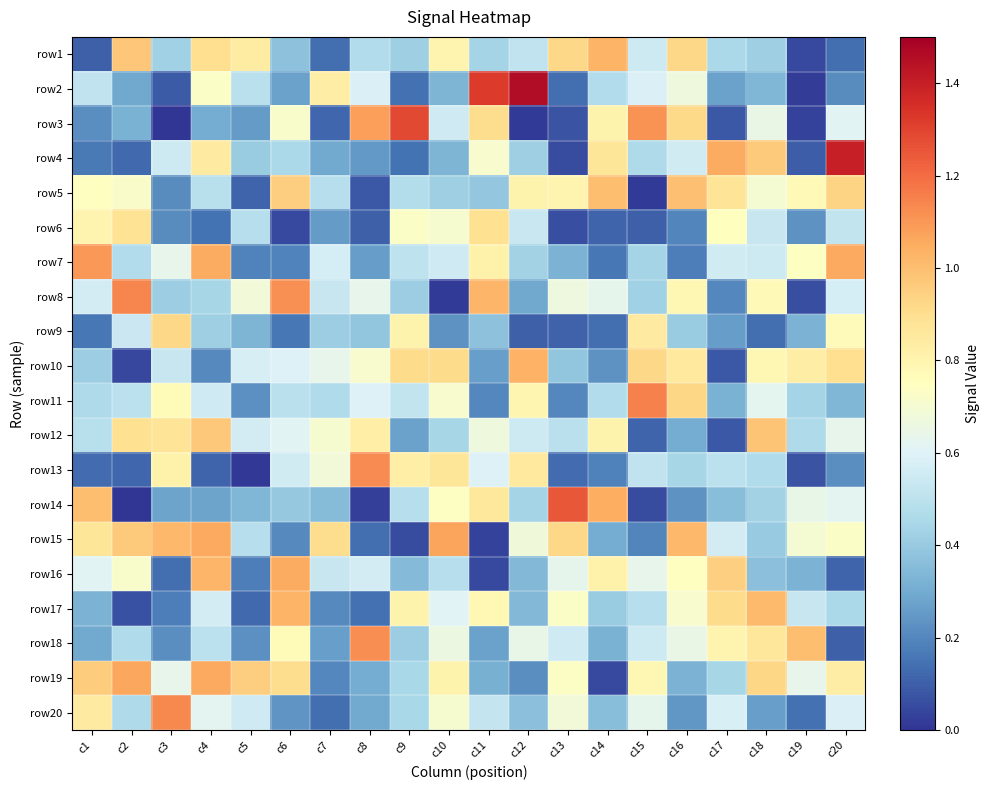

Reading right to left, what are all the values shown in this chart?

row1: c20=0.1	c19=0.0	c18=0.4	c17=0.5	c16=0.9	c15=0.5	c14=1.0	c13=0.9	c12=0.5	c11=0.4	c10=0.8	c9=0.4	c8=0.5	c7=0.1	c6=0.4	c5=0.8	c4=0.9	c3=0.4	c2=1.0	c1=0.1
row2: c20=0.2	c19=0.0	c18=0.3	c17=0.3	c16=0.7	c15=0.6	c14=0.5	c13=0.1	c12=1.5	c11=1.3	c10=0.3	c9=0.1	c8=0.6	c7=0.8	c6=0.3	c5=0.5	c4=0.7	c3=0.1	c2=0.3	c1=0.5
row3: c20=0.6	c19=0.0	c18=0.6	c17=0.1	c16=0.9	c15=1.1	c14=0.8	c13=0.1	c12=0.0	c11=0.9	c10=0.6	c9=1.3	c8=1.1	c7=0.1	c6=0.7	c5=0.3	c4=0.3	c3=0.0	c2=0.3	c1=0.2
row4: c20=1.4	c19=0.1	c18=1.0	c17=1.1	c16=0.6	c15=0.5	c14=0.9	c13=0.1	c12=0.4	c11=0.7	c10=0.3	c9=0.2	c8=0.2	c7=0.3	c6=0.5	c5=0.4	c4=0.8	c3=0.5	c2=0.1	c1=0.2
row5: c20=0.9	c19=0.8	c18=0.7	c17=0.9	c16=1.0	c15=0.0	c14=1.0	c13=0.8	c12=0.8	c11=0.4	c10=0.4	c9=0.5	c8=0.1	c7=0.5	c6=0.9	c5=0.1	c4=0.5	c3=0.2	c2=0.7	c1=0.7
row6: c20=0.5	c19=0.2	c18=0.5	c17=0.8	c16=0.2	c15=0.1	c14=0.1	c13=0.1	c12=0.5	c11=0.9	c10=0.7	c9=0.7	c8=0.1	c7=0.3	c6=0.1	c5=0.5	c4=0.2	c3=0.2	c2=0.9	c1=0.8
row7: c20=1.1	c19=0.7	c18=0.5	c17=0.6	c16=0.2	c15=0.4	c14=0.2	c13=0.3	c12=0.4	c11=0.8	c10=0.6	c9=0.5	c8=0.3	c7=0.6	c6=0.2	c5=0.2	c4=1.0	c3=0.6	c2=0.5	c1=1.1
row8: c20=0.6	c19=0.1	c18=0.8	c17=0.2	c16=0.8	c15=0.4	c14=0.6	c13=0.7	c12=0.3	c11=1.0	c10=0.0	c9=0.4	c8=0.6	c7=0.5	c6=1.1	c5=0.7	c4=0.4	c3=0.4	c2=1.1	c1=0.6
row9: c20=0.8	c19=0.3	c18=0.1	c17=0.3	c16=0.4	c15=0.8	c14=0.1	c13=0.1	c12=0.1	c11=0.4	c10=0.2	c9=0.8	c8=0.4	c7=0.4	c6=0.2	c5=0.3	c4=0.4	c3=0.9	c2=0.5	c1=0.2
row10: c20=0.9	c19=0.8	c18=0.8	c17=0.1	c16=0.9	c15=0.9	c14=0.2	c13=0.4	c12=1.0	c11=0.3	c10=0.9	c9=0.9	c8=0.7	c7=0.6	c6=0.6	c5=0.6	c4=0.2	c3=0.5	c2=0.0	c1=0.4
row11: c20=0.3	c19=0.4	c18=0.6	c17=0.3	c16=0.9	c15=1.2	c14=0.5	c13=0.2	c12=0.8	c11=0.2	c10=0.7	c9=0.5	c8=0.6	c7=0.5	c6=0.5	c5=0.2	c4=0.6	c3=0.8	c2=0.5	c1=0.5
row12: c20=0.6	c19=0.5	c18=1.0	c17=0.1	c16=0.3	c15=0.1	c14=0.8	c13=0.5	c12=0.5	c11=0.7	c10=0.4	c9=0.3	c8=0.8	c7=0.7	c6=0.6	c5=0.6	c4=1.0	c3=0.9	c2=0.9	c1=0.5
row13: c20=0.2	c19=0.1	c18=0.5	c17=0.5	c16=0.4	c15=0.5	c14=0.2	c13=0.1	c12=0.9	c11=0.6	c10=0.9	c9=0.8	c8=1.1	c7=0.7	c6=0.6	c5=0.0	c4=0.1	c3=0.8	c2=0.1	c1=0.1
row14: c20=0.6	c19=0.6	c18=0.4	c17=0.4	c16=0.2	c15=0.1	c14=1.0	c13=1.3	c12=0.4	c11=0.9	c10=0.7	c9=0.5	c8=0.0	c7=0.4	c6=0.4	c5=0.3	c4=0.3	c3=0.3	c2=0.0	c1=1.0
row15: c20=0.7	c19=0.7	c18=0.4	c17=0.6	c16=1.0	c15=0.2	c14=0.3	c13=0.9	c12=0.7	c11=0.0	c10=1.1	c9=0.1	c8=0.1	c7=0.9	c6=0.2	c5=0.5	c4=1.1	c3=1.0	c2=1.0	c1=0.9
row16: c20=0.1	c19=0.3	c18=0.4	c17=0.9	c16=0.7	c15=0.6	c14=0.8	c13=0.6	c12=0.3	c11=0.1	c10=0.5	c9=0.3	c8=0.6	c7=0.5	c6=1.0	c5=0.2	c4=1.0	c3=0.1	c2=0.7	c1=0.6
row17: c20=0.5	c19=0.5	c18=1.0	c17=0.9	c16=0.7	c15=0.5	c14=0.4	c13=0.7	c12=0.3	c11=0.8	c10=0.6	c9=0.8	c8=0.1	c7=0.2	c6=1.0	c5=0.1	c4=0.6	c3=0.2	c2=0.1	c1=0.3
row18: c20=0.1	c19=1.0	c18=0.9	c17=0.8	c16=0.6	c15=0.5	c14=0.3	c13=0.6	c12=0.6	c11=0.3	c10=0.7	c9=0.4	c8=1.1	c7=0.3	c6=0.8	c5=0.2	c4=0.5	c3=0.2	c2=0.5	c1=0.3
row19: c20=0.8	c19=0.6	c18=0.9	c17=0.4	c16=0.3	c15=0.8	c14=0.0	c13=0.7	c12=0.2	c11=0.3	c10=0.8	c9=0.4	c8=0.3	c7=0.2	c6=0.9	c5=0.9	c4=1.1	c3=0.6	c2=1.1	c1=1.0
row20: c20=0.6	c19=0.1	c18=0.3	c17=0.6	c16=0.2	c15=0.6	c14=0.4	c13=0.7	c12=0.4	c11=0.5	c10=0.7	c9=0.4	c8=0.3	c7=0.1	c6=0.2	c5=0.6	c4=0.6	c3=1.1	c2=0.5	c1=0.8